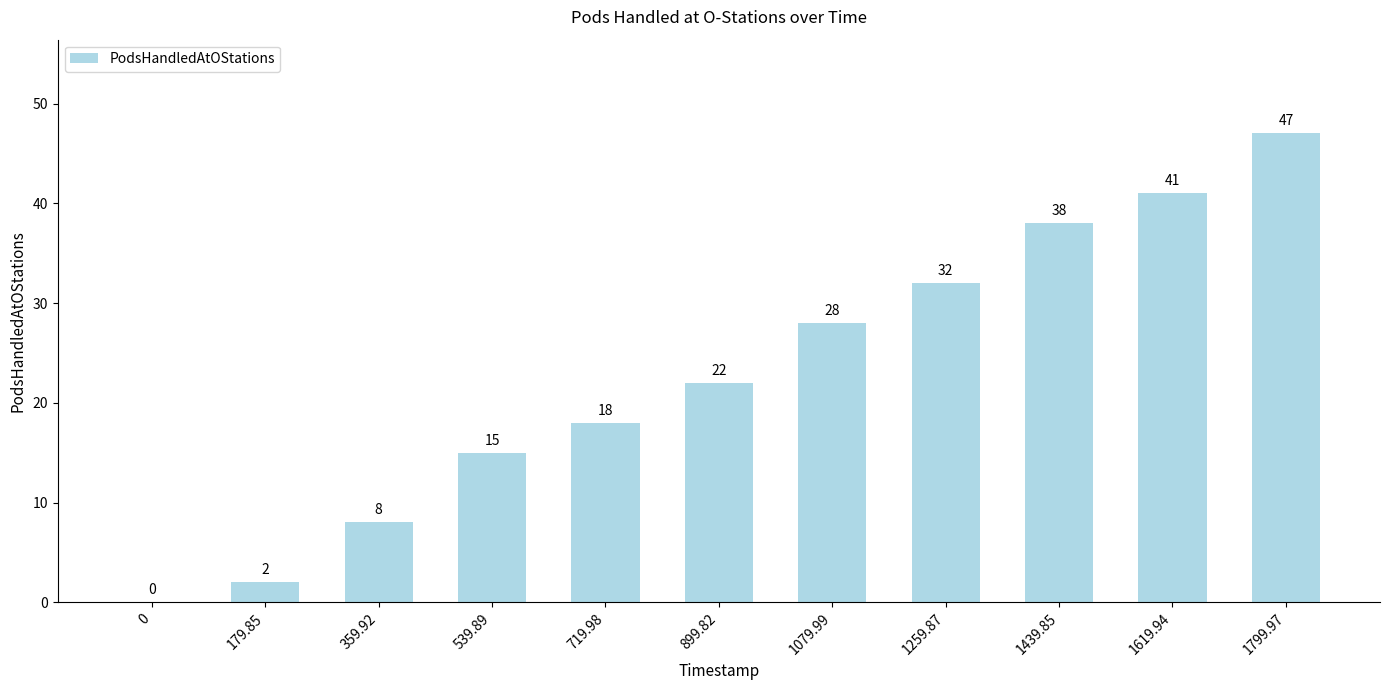

Are the bars horizontal?

No